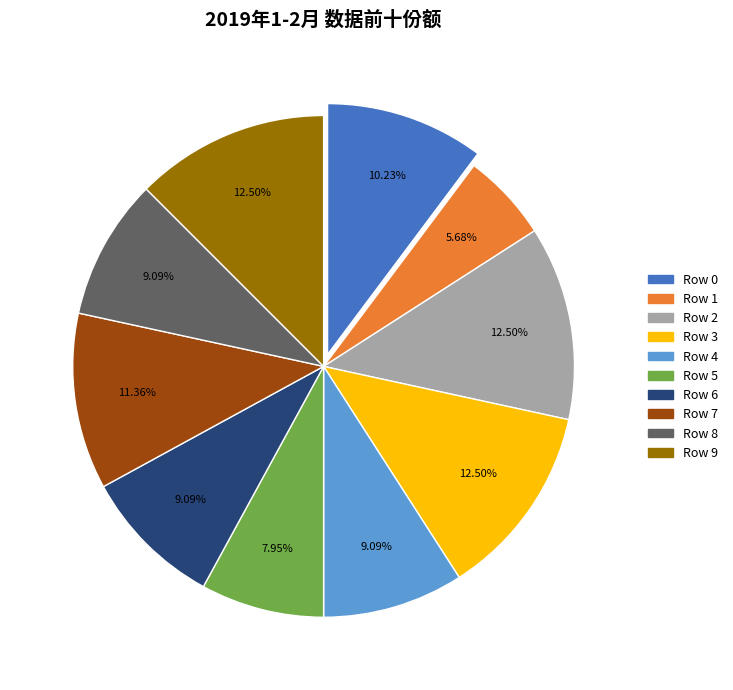

Which slice is the smallest?

Row 1